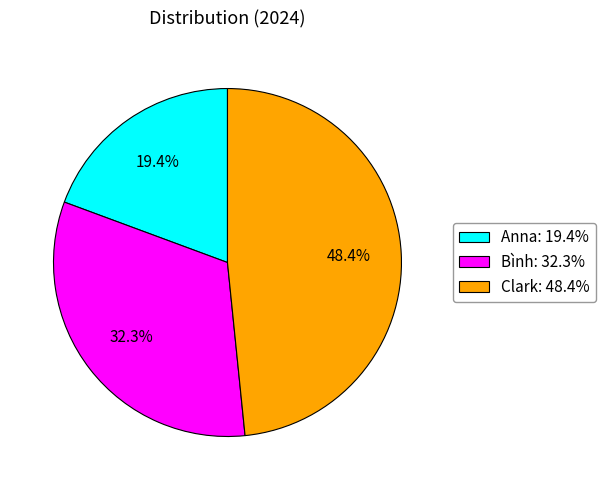

Is the sum of Anna and Clark greater than half?

Yes